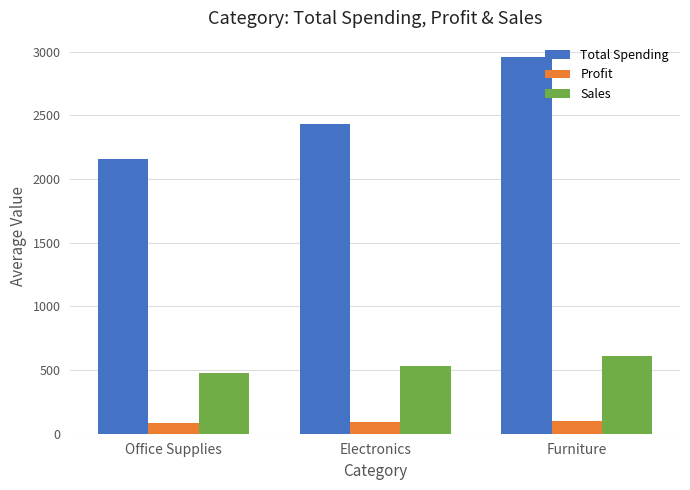

What is the highest value of the Sales series?

612.2